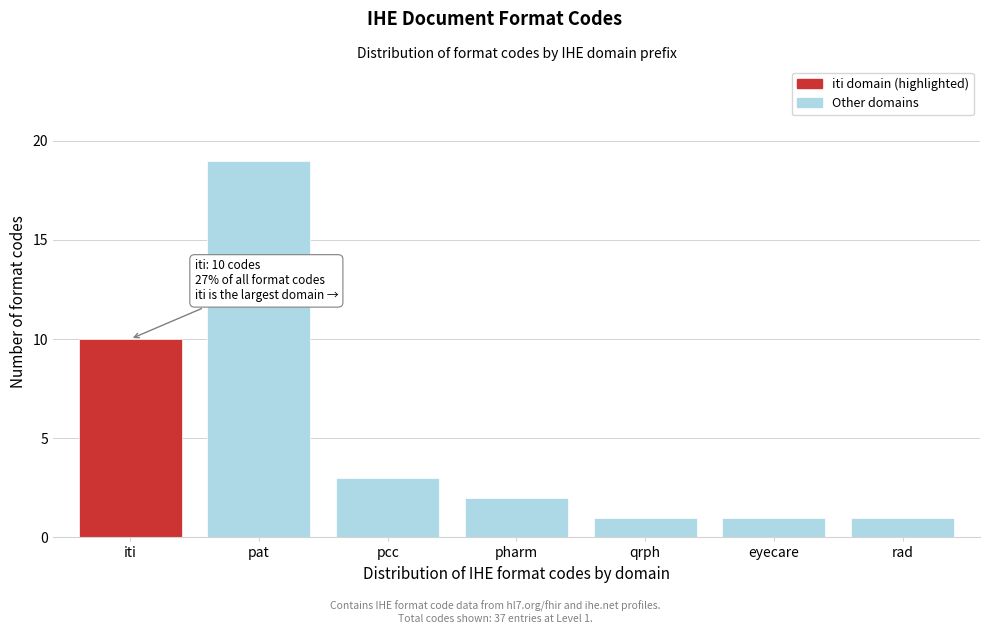

Reading left to right, extract all data points from this chart.

iti=10	pat=19	pcc=3	pharm=2	qrph=1	eyecare=1	rad=1